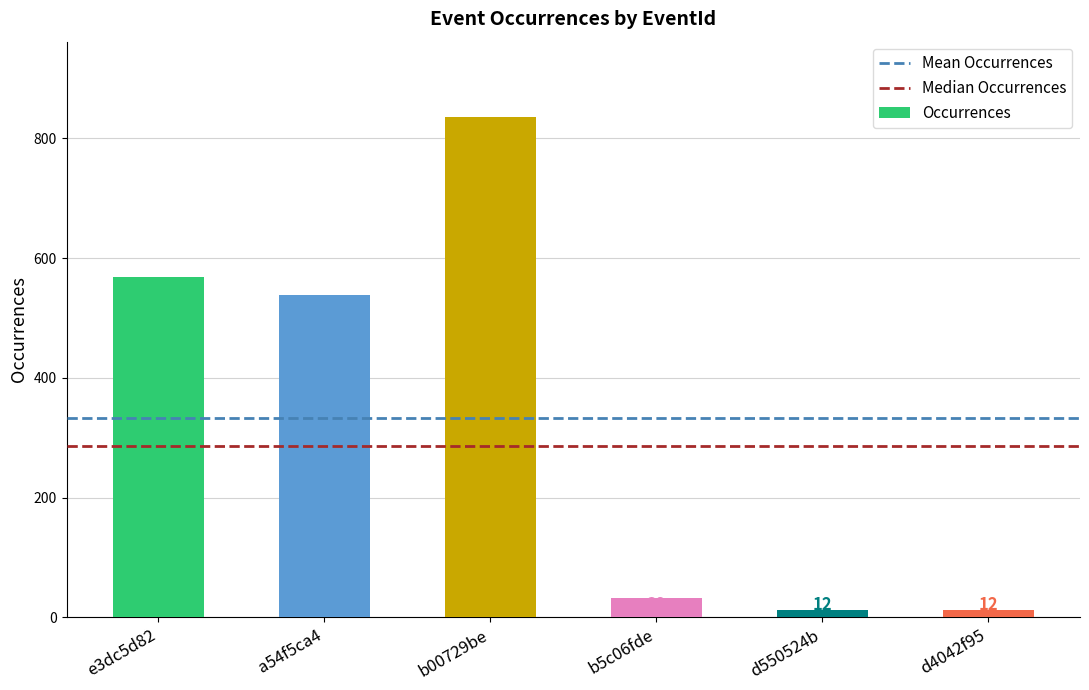

What value does the data have at e3dc5d82?

569